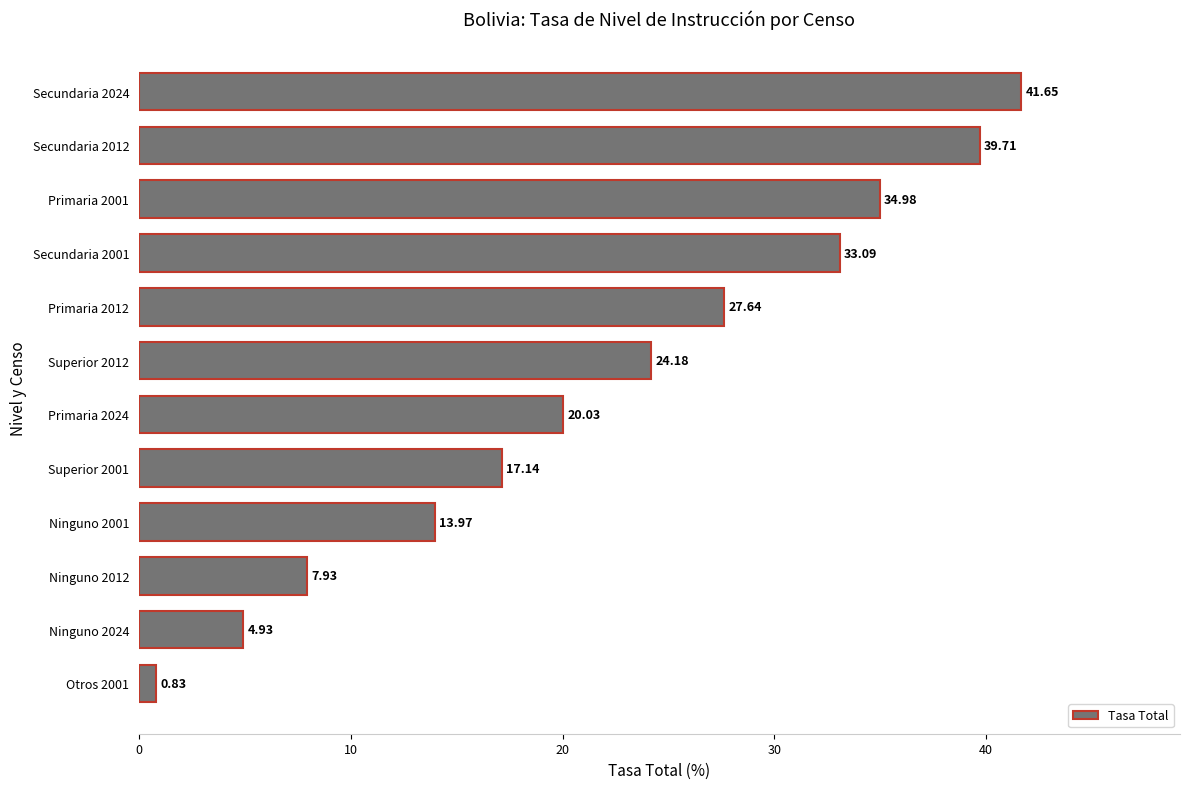

Count the number of categories in the chart.

12